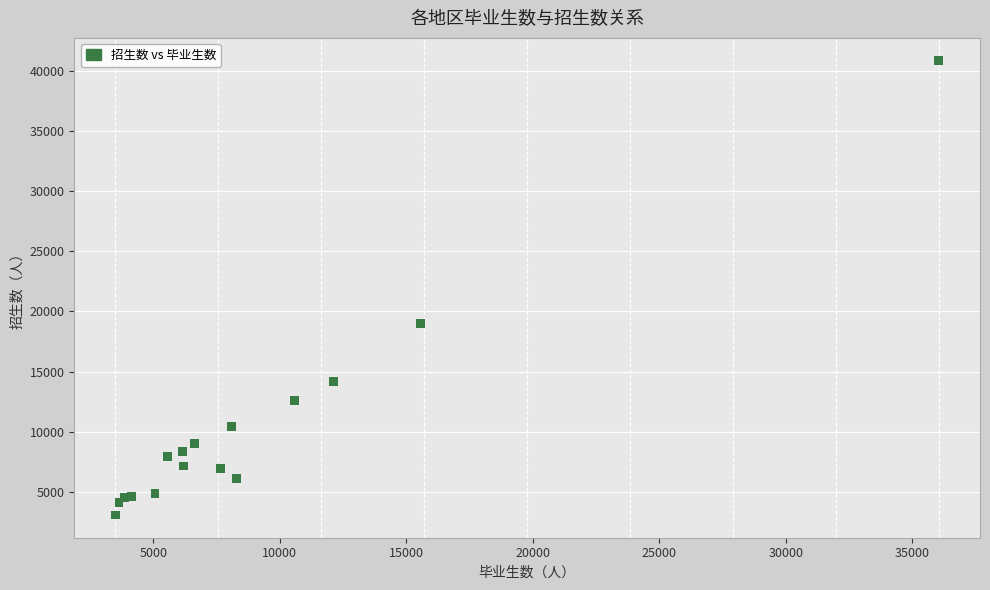

What Y value in the scatter plot is closest to 21953?

18975